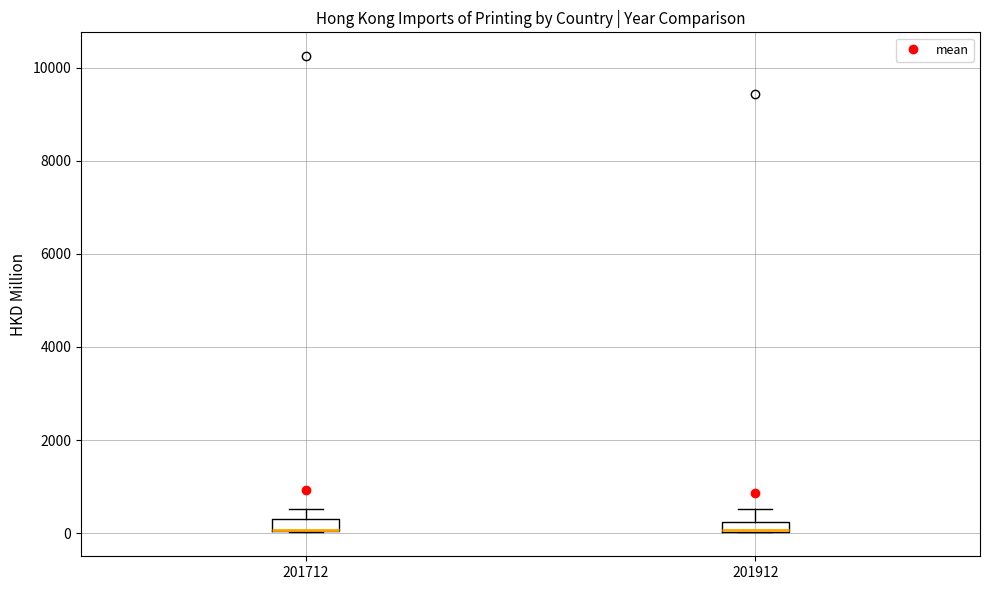

Where is the upper edge of the box at x = 201912 on the y-axis? The values are not printed on the chart, so give them approximately, as read against the axis.

200